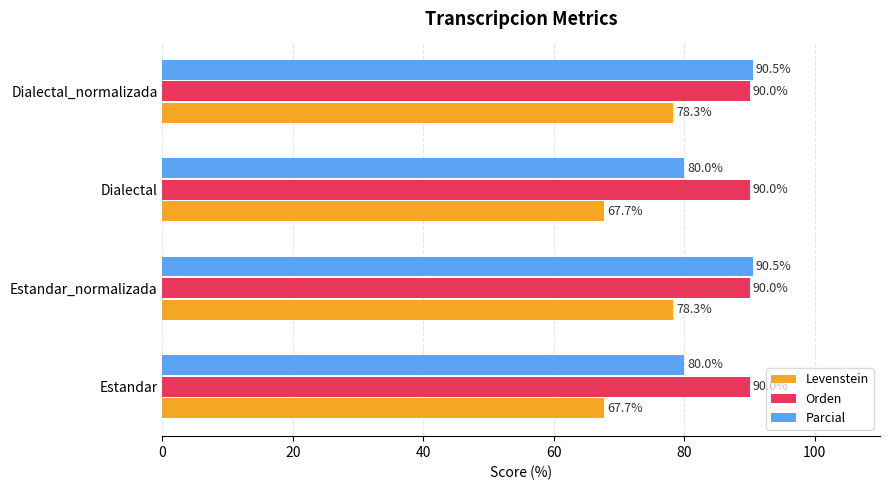

What are all the series names shown in the legend?

Levenstein, Orden, Parcial